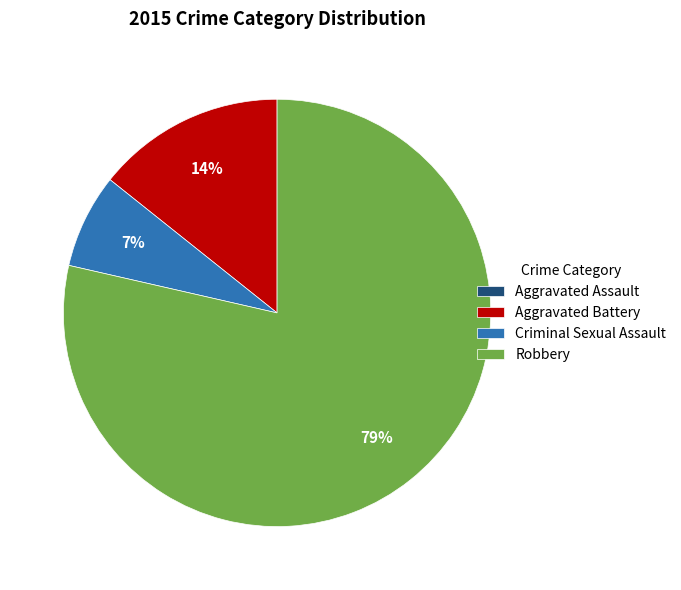

To the nearest percent, what is the average slice percentage?

25%